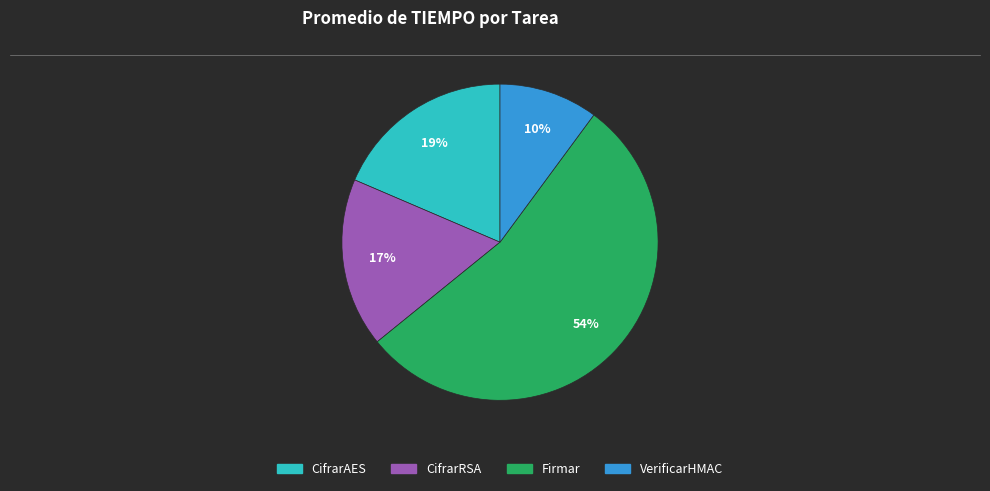

To the nearest percent, what is the average slice percentage?

25%